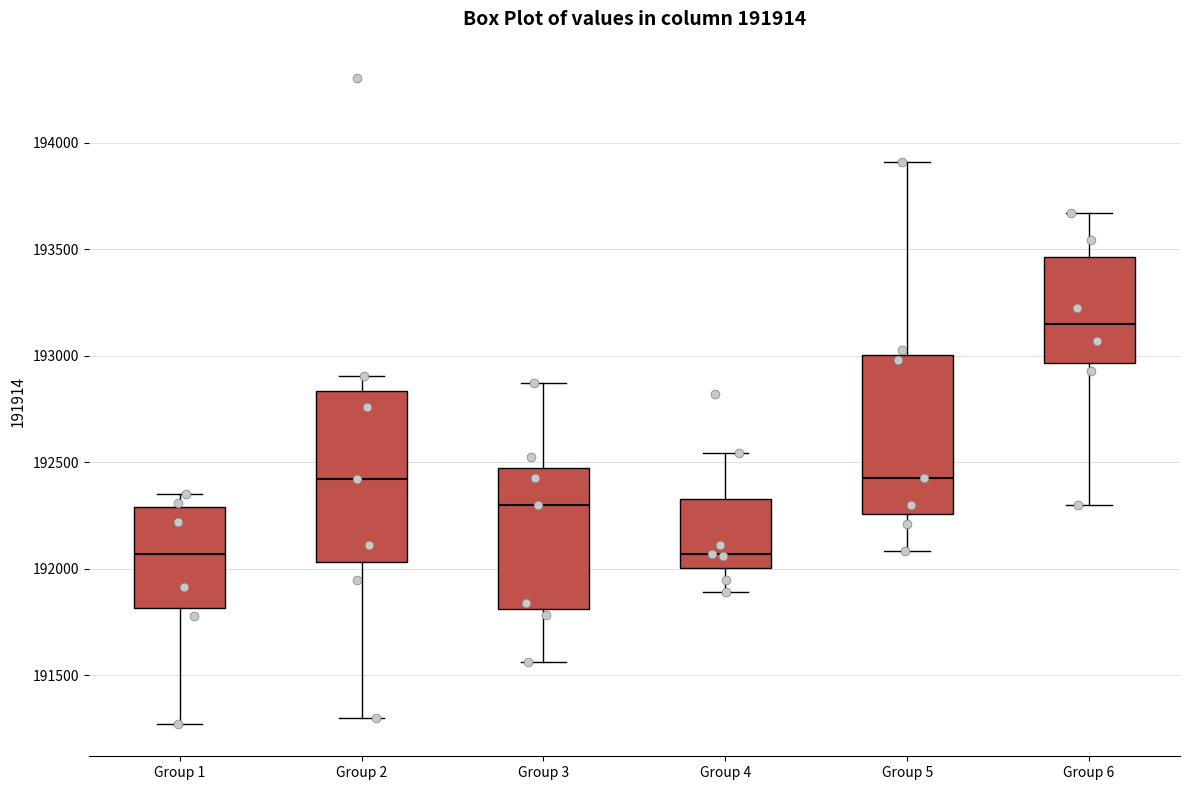

Which box is the tallest, from its lower edge to its upper edge?

Group 2